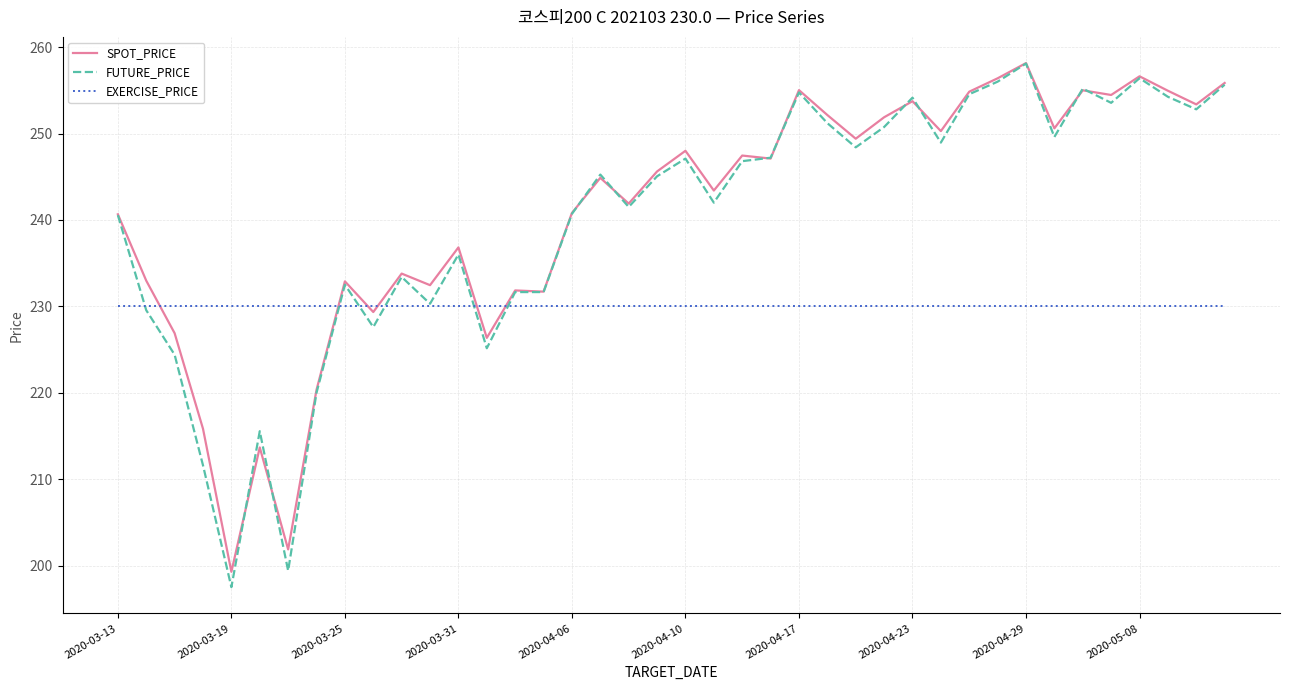

In SPOT_PRICE, how many points are lower than both neighbors (excluding endpoints)?

14